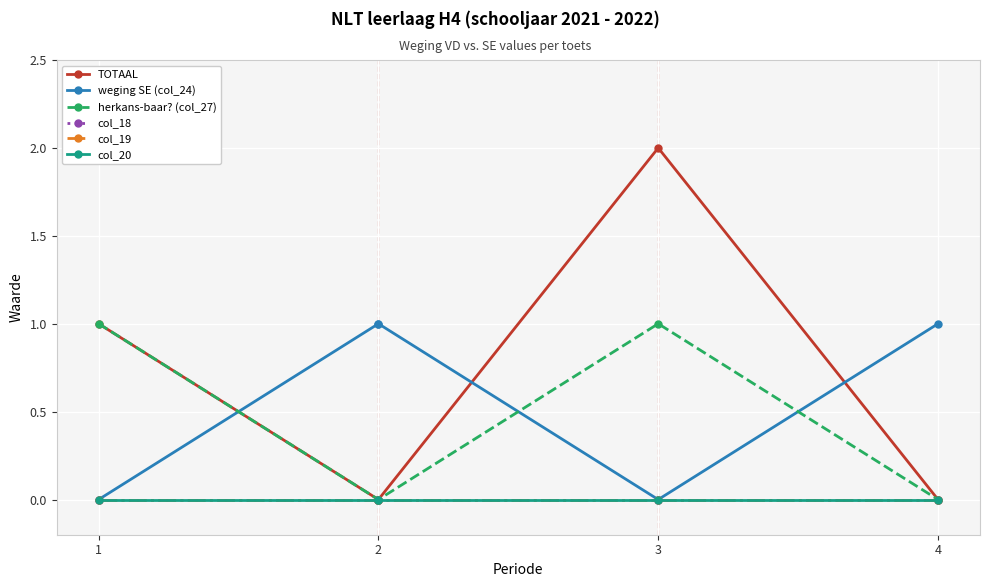

Which category has the lowest value in the col_18 series?

1